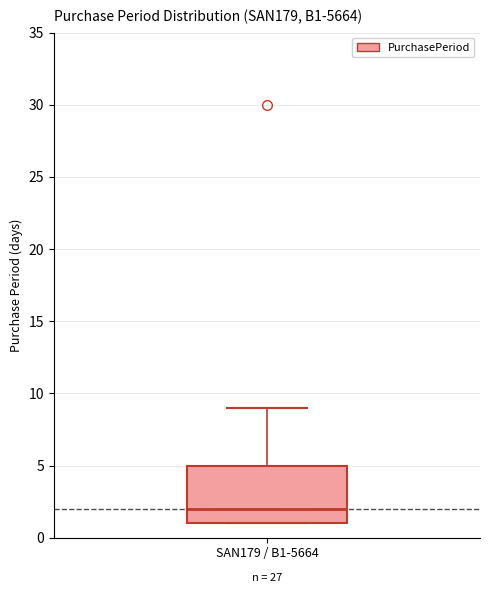

Where is the lower edge of the box for SAN179 / B1-5664 on the y-axis? The values are not printed on the chart, so give them approximately, as read against the axis.

1